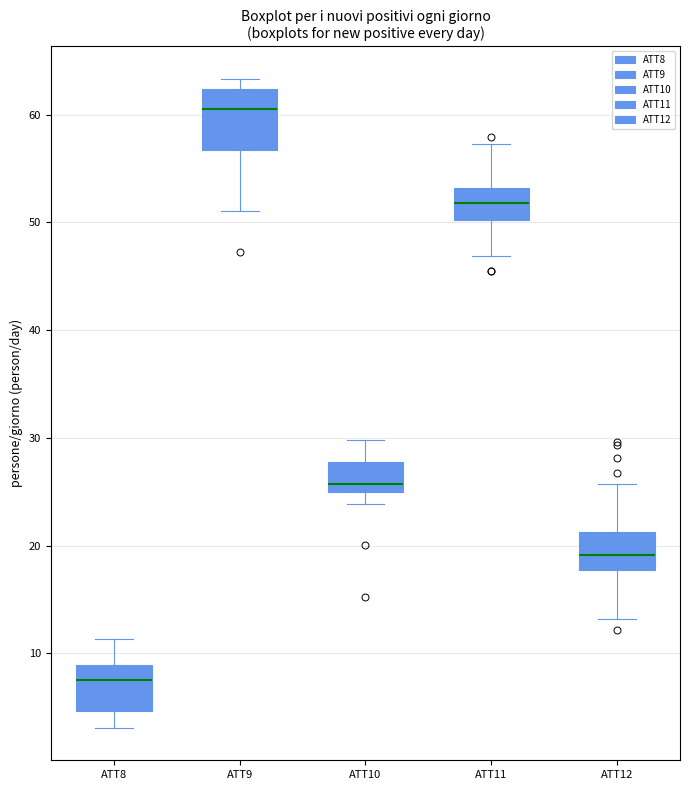

Reading left to right, read every box against the y-axis: the position of its median line, the range the box covers, and the ends of its whiskers. The values are not printed on the chart, so give them approximately, as read against the axis.

ATT8: median 7, box 5 to 9, whiskers 3 to 11
ATT9: median 61, box 57 to 62, whiskers 51 to 63
ATT10: median 26, box 25 to 28, whiskers 24 to 30
ATT11: median 52, box 50 to 53, whiskers 47 to 57
ATT12: median 19, box 18 to 21, whiskers 13 to 26